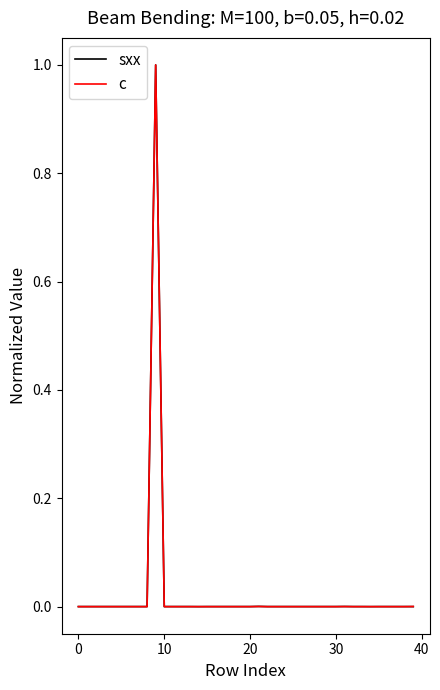

What is the maximum value for sxx?

1.0